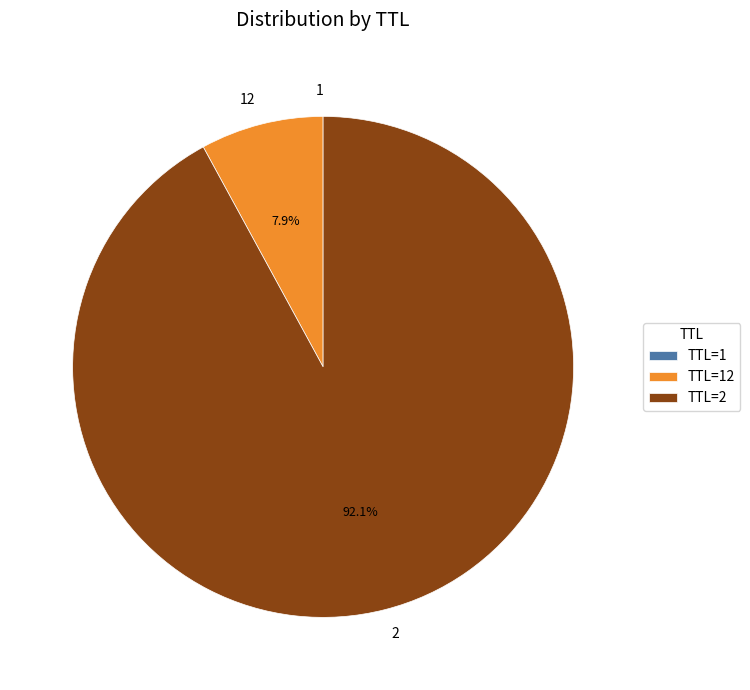

Is there a majority slice in this chart?

Yes